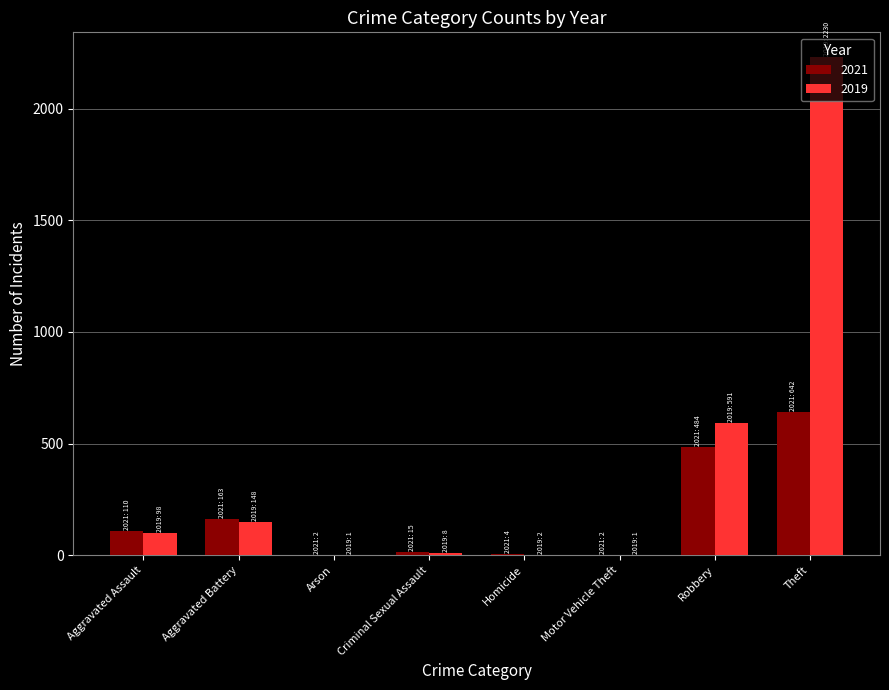

What is the maximum value shown in the chart?

2230